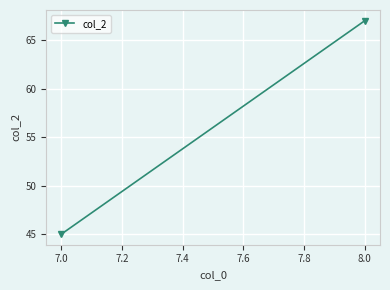

Between 8.0 and 7.0, which is larger?

8.0